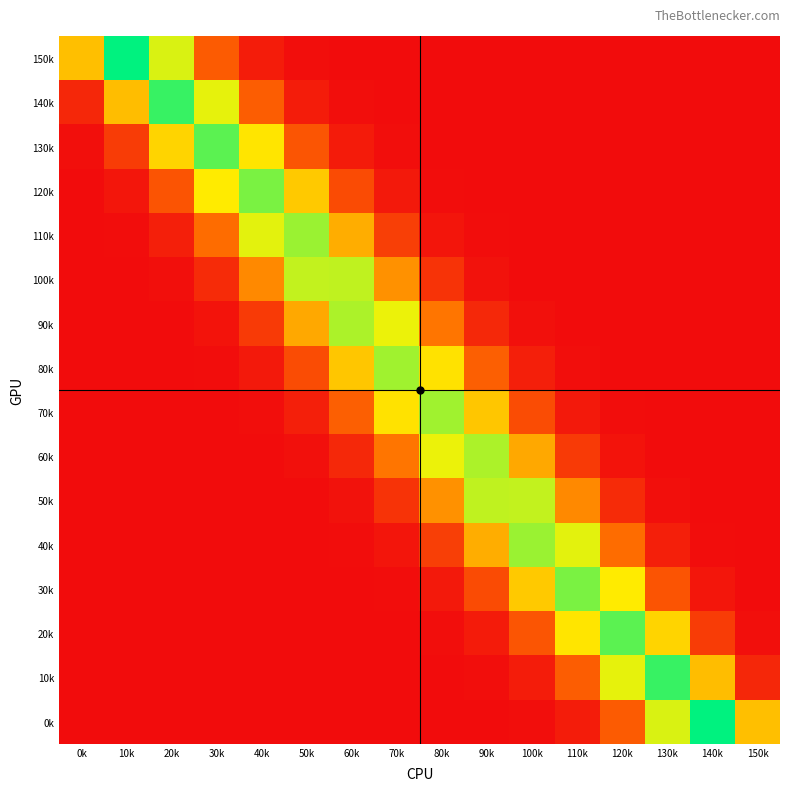

Reading left to right, extract all data points from this chart.

150k: 0k=0.2	10k=0.4	20k=0.3	30k=0.1	40k=0.0	50k=0.0	60k=0.0	70k=0.0	80k=0.0	90k=0.0	100k=0.0	110k=0.0	120k=0.0	130k=0.0	140k=0.0	150k=0.0
140k: 0k=0.0	10k=0.2	20k=0.4	30k=0.3	40k=0.1	50k=0.0	60k=0.0	70k=0.0	80k=0.0	90k=0.0	100k=0.0	110k=0.0	120k=0.0	130k=0.0	140k=0.0	150k=0.0
130k: 0k=0.0	10k=0.1	20k=0.2	30k=0.3	40k=0.2	50k=0.1	60k=0.0	70k=0.0	80k=0.0	90k=0.0	100k=0.0	110k=0.0	120k=0.0	130k=0.0	140k=0.0	150k=0.0
120k: 0k=0.0	10k=0.0	20k=0.1	30k=0.3	40k=0.3	50k=0.2	60k=0.1	70k=0.0	80k=0.0	90k=0.0	100k=0.0	110k=0.0	120k=0.0	130k=0.0	140k=0.0	150k=0.0
110k: 0k=0.0	10k=0.0	20k=0.0	30k=0.1	40k=0.3	50k=0.3	60k=0.2	70k=0.1	80k=0.0	90k=0.0	100k=0.0	110k=0.0	120k=0.0	130k=0.0	140k=0.0	150k=0.0
100k: 0k=0.0	10k=0.0	20k=0.0	30k=0.0	40k=0.2	50k=0.3	60k=0.3	70k=0.2	80k=0.0	90k=0.0	100k=0.0	110k=0.0	120k=0.0	130k=0.0	140k=0.0	150k=0.0
90k: 0k=0.0	10k=0.0	20k=0.0	30k=0.0	40k=0.1	50k=0.2	60k=0.3	70k=0.3	80k=0.1	90k=0.0	100k=0.0	110k=0.0	120k=0.0	130k=0.0	140k=0.0	150k=0.0
80k: 0k=0.0	10k=0.0	20k=0.0	30k=0.0	40k=0.0	50k=0.1	60k=0.2	70k=0.3	80k=0.2	90k=0.1	100k=0.0	110k=0.0	120k=0.0	130k=0.0	140k=0.0	150k=0.0
70k: 0k=0.0	10k=0.0	20k=0.0	30k=0.0	40k=0.0	50k=0.0	60k=0.1	70k=0.2	80k=0.3	90k=0.2	100k=0.1	110k=0.0	120k=0.0	130k=0.0	140k=0.0	150k=0.0
60k: 0k=0.0	10k=0.0	20k=0.0	30k=0.0	40k=0.0	50k=0.0	60k=0.0	70k=0.1	80k=0.3	90k=0.3	100k=0.2	110k=0.1	120k=0.0	130k=0.0	140k=0.0	150k=0.0
50k: 0k=0.0	10k=0.0	20k=0.0	30k=0.0	40k=0.0	50k=0.0	60k=0.0	70k=0.0	80k=0.2	90k=0.3	100k=0.3	110k=0.2	120k=0.0	130k=0.0	140k=0.0	150k=0.0
40k: 0k=0.0	10k=0.0	20k=0.0	30k=0.0	40k=0.0	50k=0.0	60k=0.0	70k=0.0	80k=0.1	90k=0.2	100k=0.3	110k=0.3	120k=0.1	130k=0.0	140k=0.0	150k=0.0
30k: 0k=0.0	10k=0.0	20k=0.0	30k=0.0	40k=0.0	50k=0.0	60k=0.0	70k=0.0	80k=0.0	90k=0.1	100k=0.2	110k=0.3	120k=0.3	130k=0.1	140k=0.0	150k=0.0
20k: 0k=0.0	10k=0.0	20k=0.0	30k=0.0	40k=0.0	50k=0.0	60k=0.0	70k=0.0	80k=0.0	90k=0.0	100k=0.1	110k=0.2	120k=0.3	130k=0.2	140k=0.1	150k=0.0
10k: 0k=0.0	10k=0.0	20k=0.0	30k=0.0	40k=0.0	50k=0.0	60k=0.0	70k=0.0	80k=0.0	90k=0.0	100k=0.0	110k=0.1	120k=0.3	130k=0.4	140k=0.2	150k=0.0
0k: 0k=0.0	10k=0.0	20k=0.0	30k=0.0	40k=0.0	50k=0.0	60k=0.0	70k=0.0	80k=0.0	90k=0.0	100k=0.0	110k=0.0	120k=0.1	130k=0.3	140k=0.4	150k=0.2